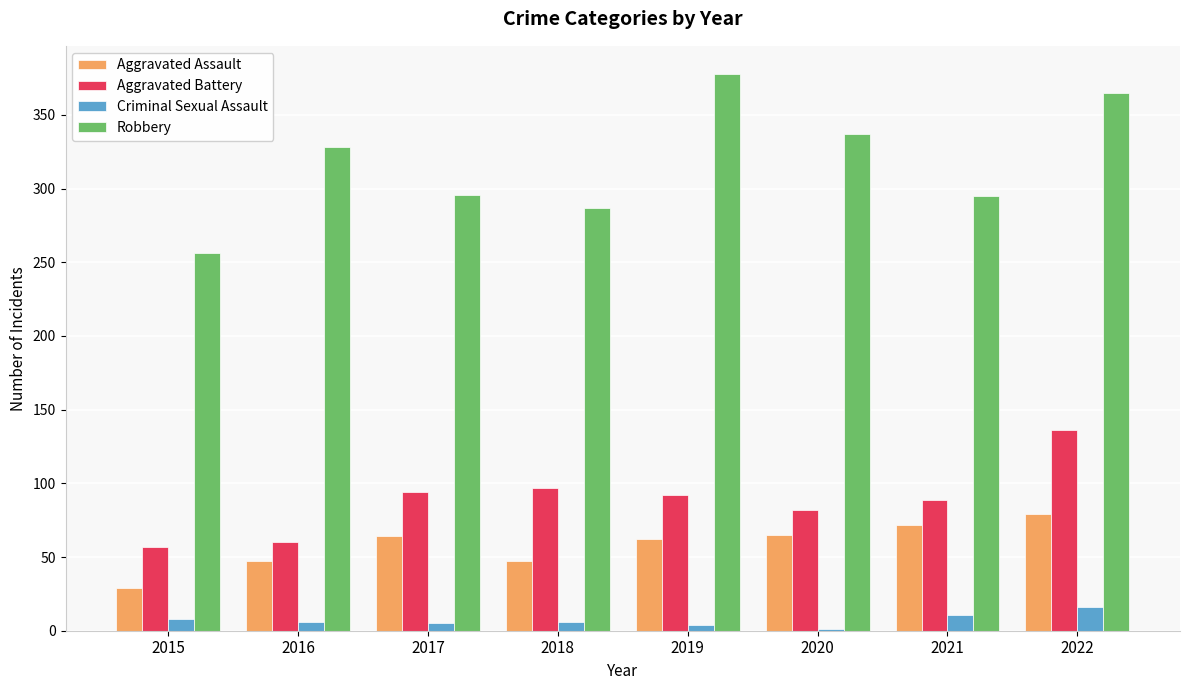

True or false: Robbery has a value of 365 at 2022.

True